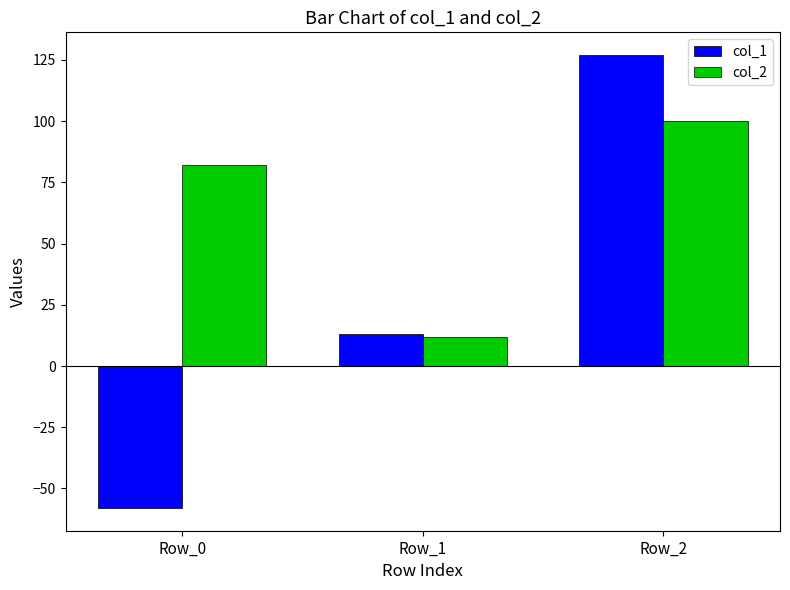

At which label is col_2 closest to 56?

Row_0